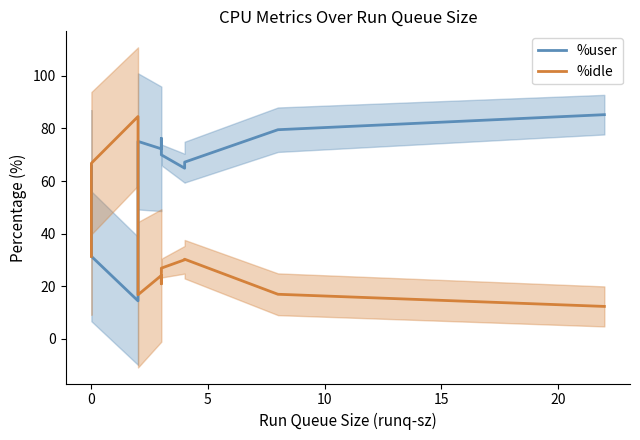

Which series has the widest spread of values?

%idle